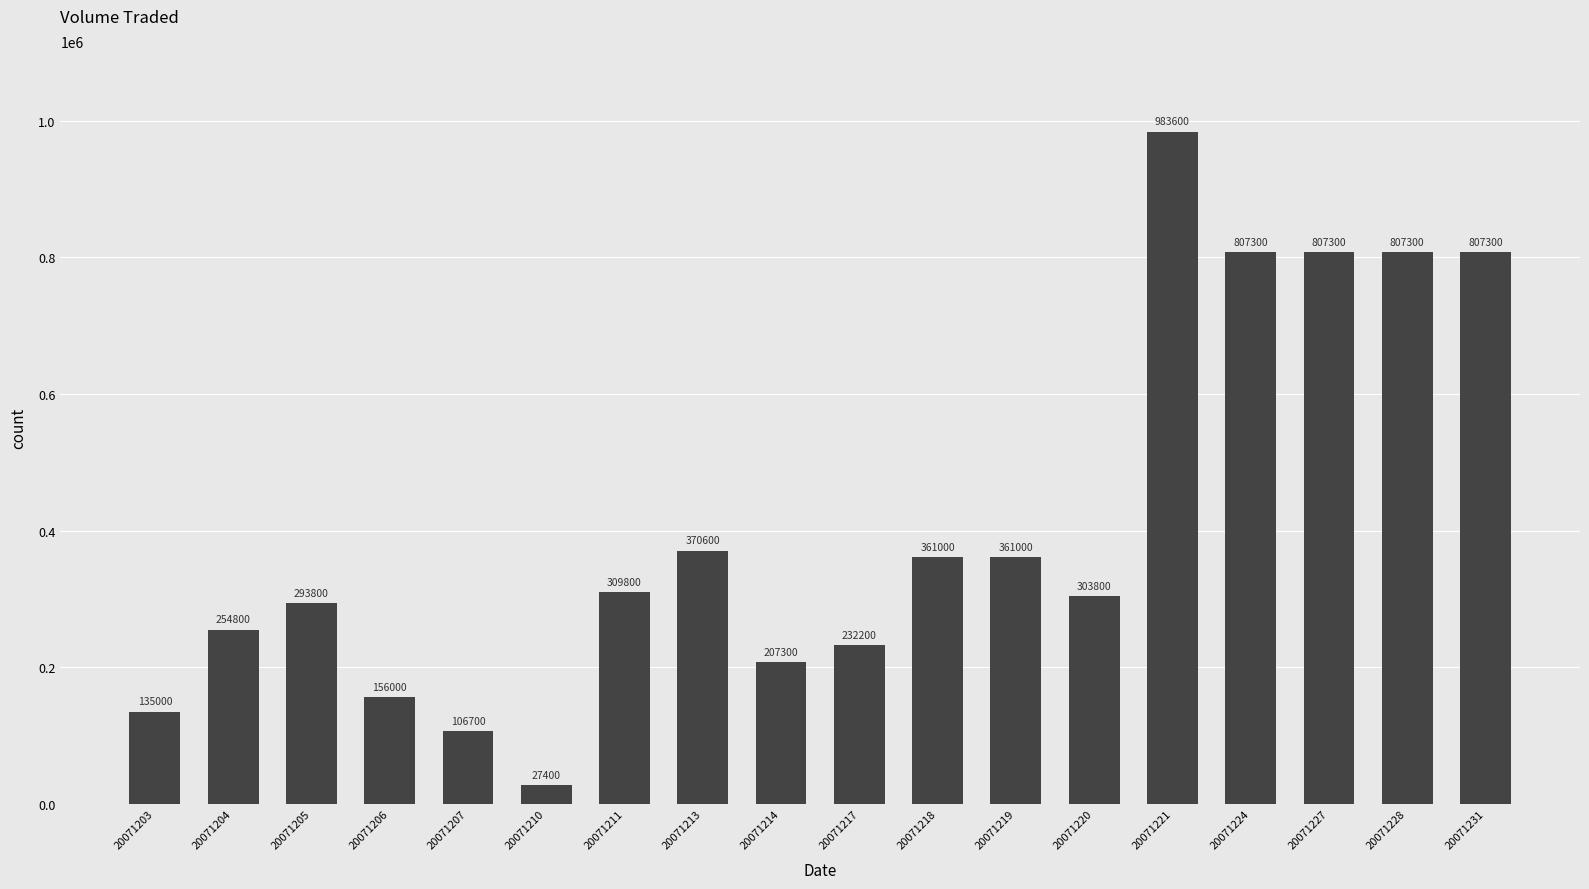

What is the change in value from 20071203 to 20071228?

+672300